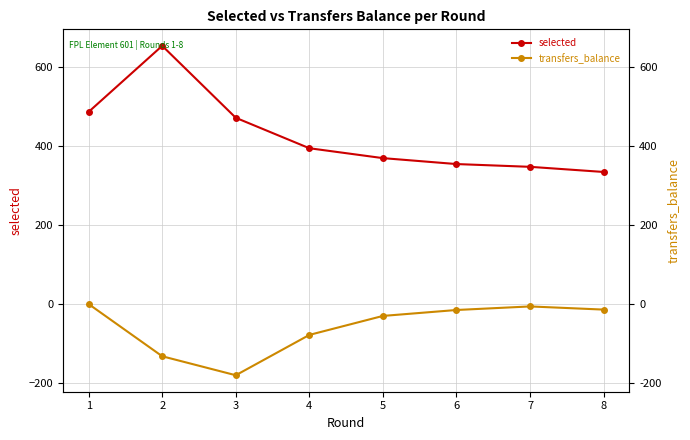

What is the maximum value for selected?

653